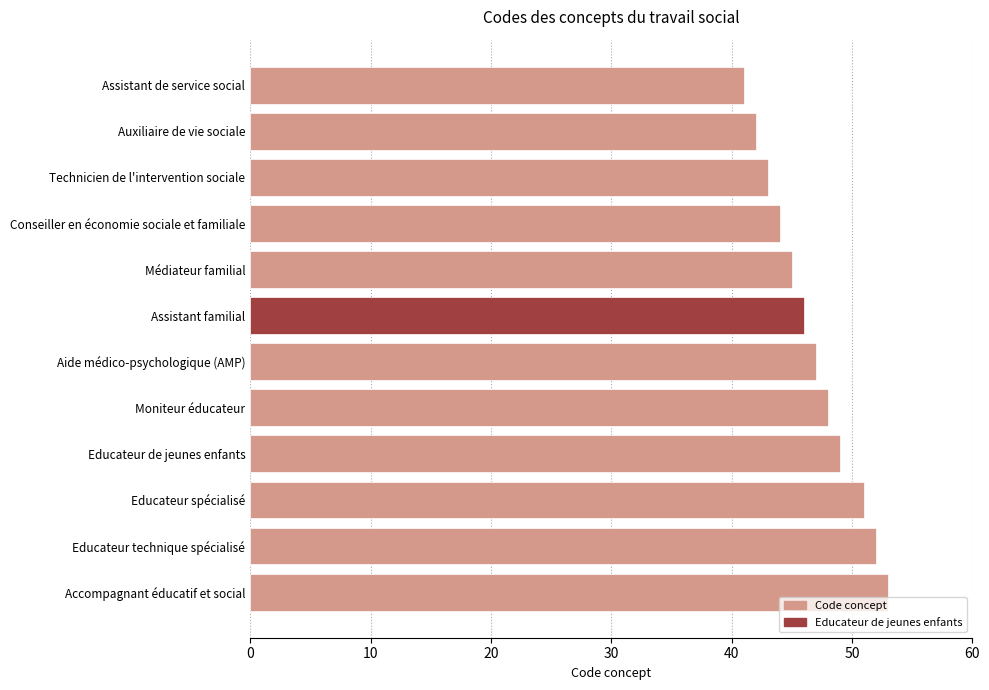

What is the minimum value shown in the chart?

41